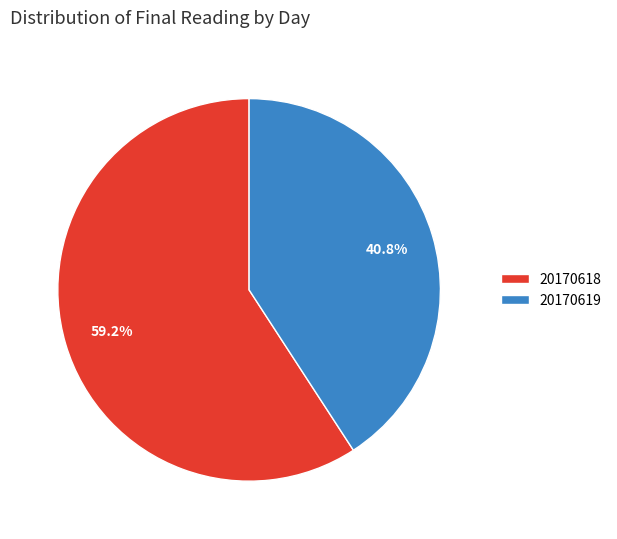

Is there any slice that represents more than half of the pie?

Yes